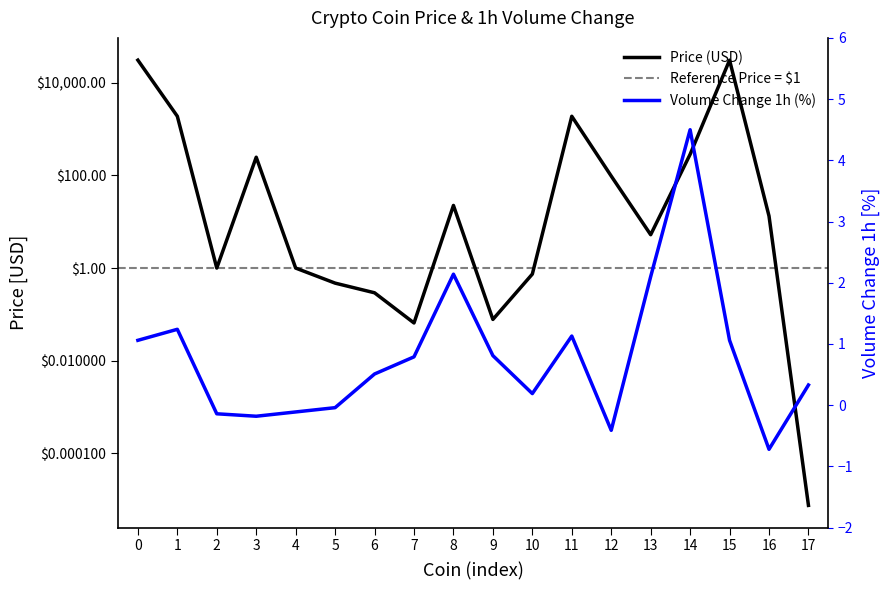

Which series has the widest spread of values?

Price